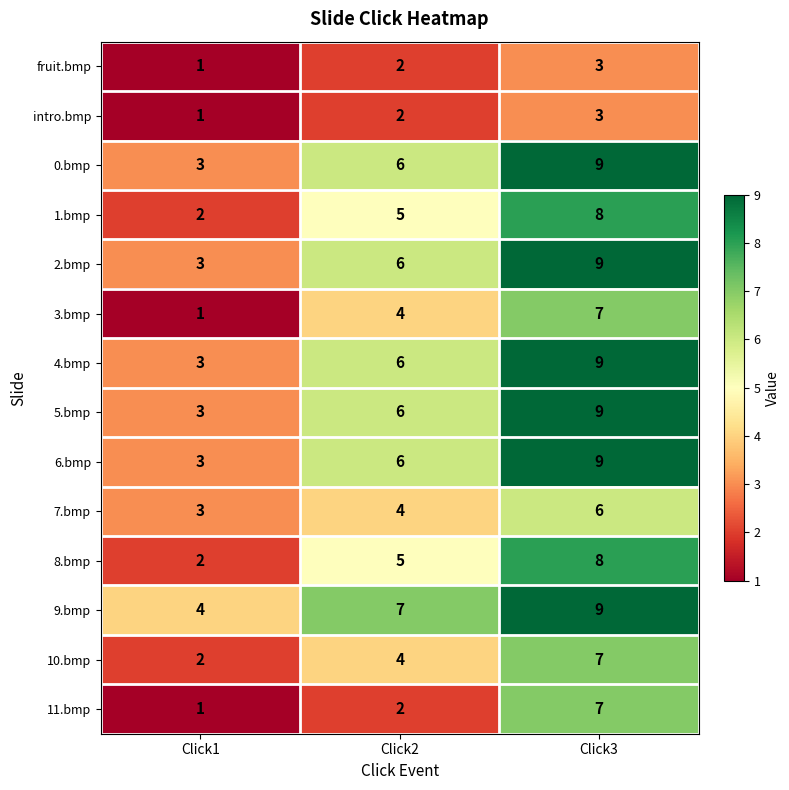

What is the average value of the 11.bmp series?

3